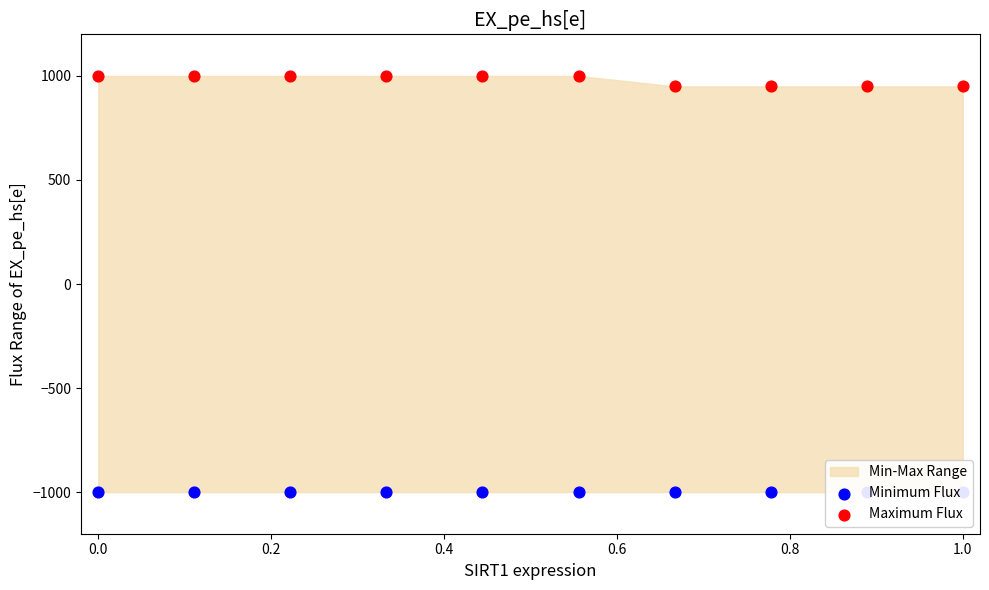

Which series reaches the minimum Y coordinate?

Minimum Flux